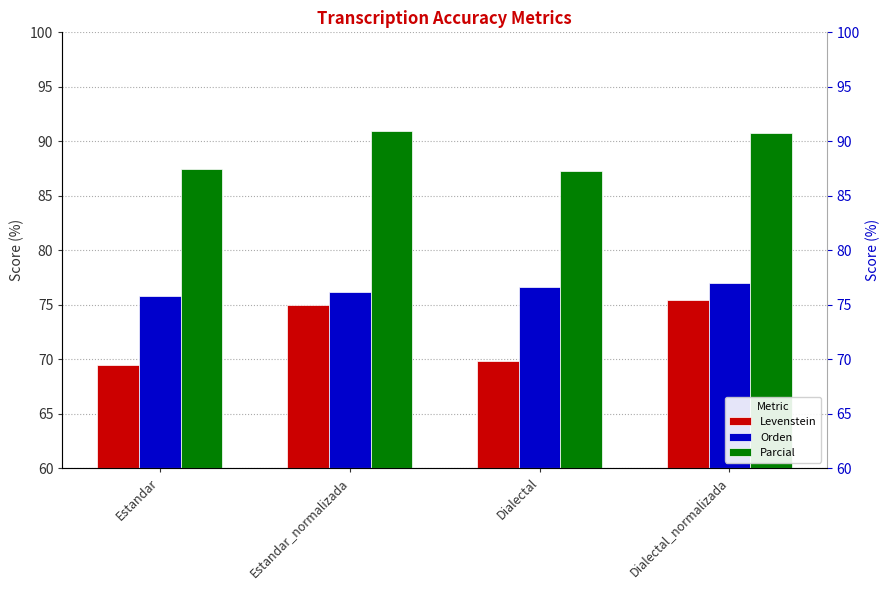

At Estandar_normalizada, list the series in order from largest to smallest.

Parcial, Orden, Levenstein